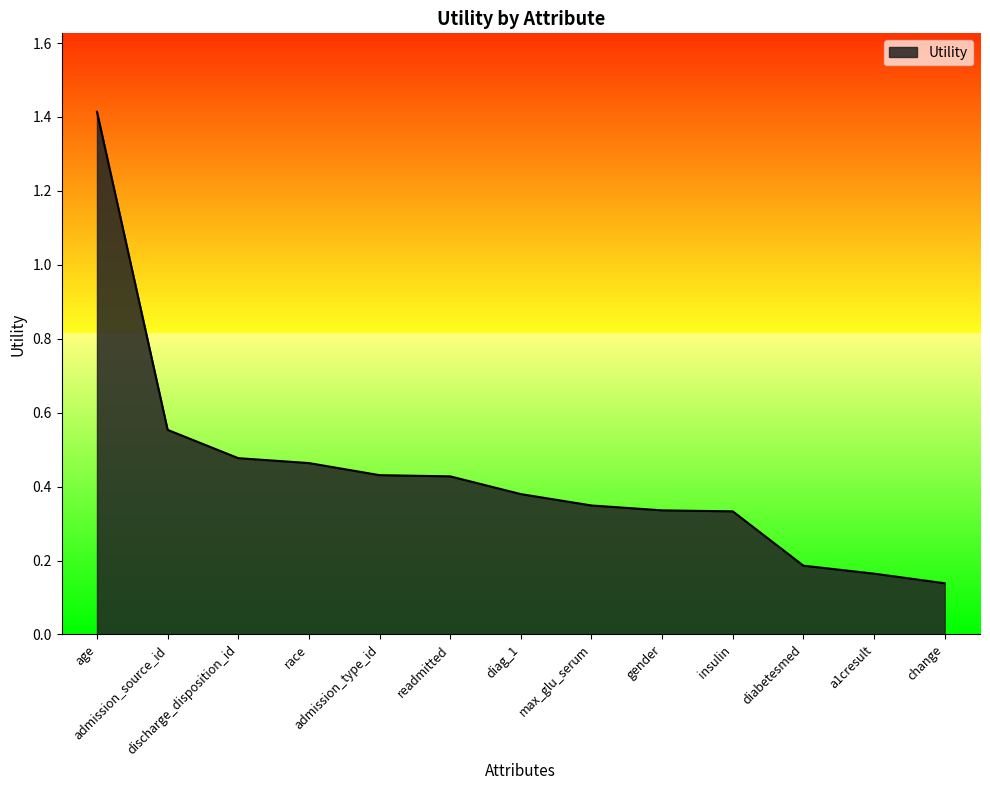

How many distinct data groups are displayed?

1